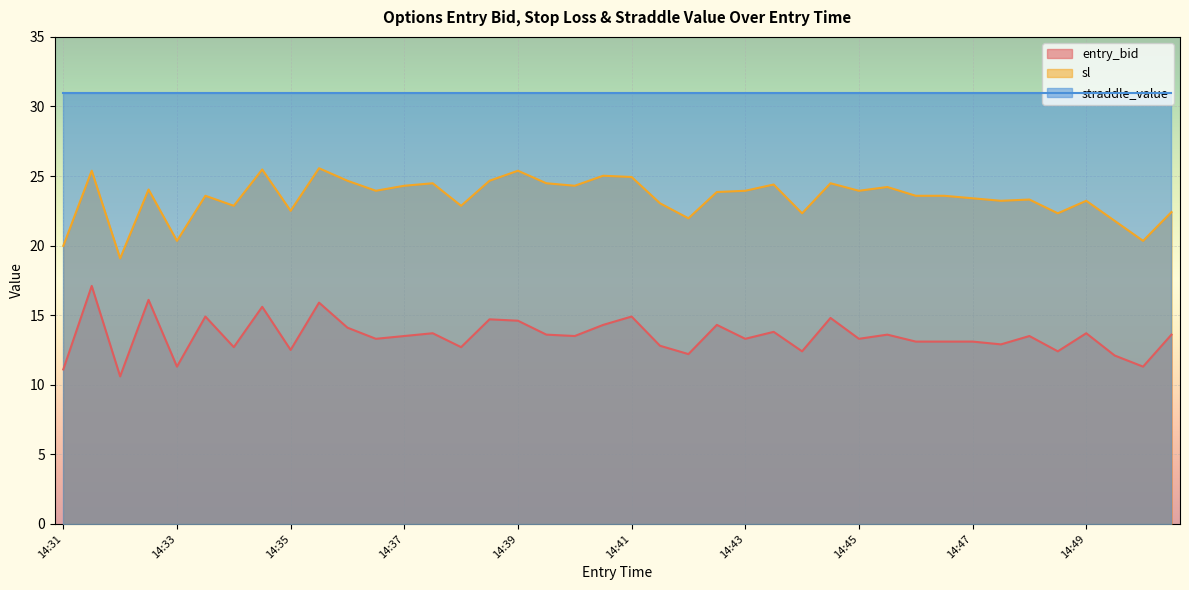

Does the chart display data point markers on the line(s)?

No